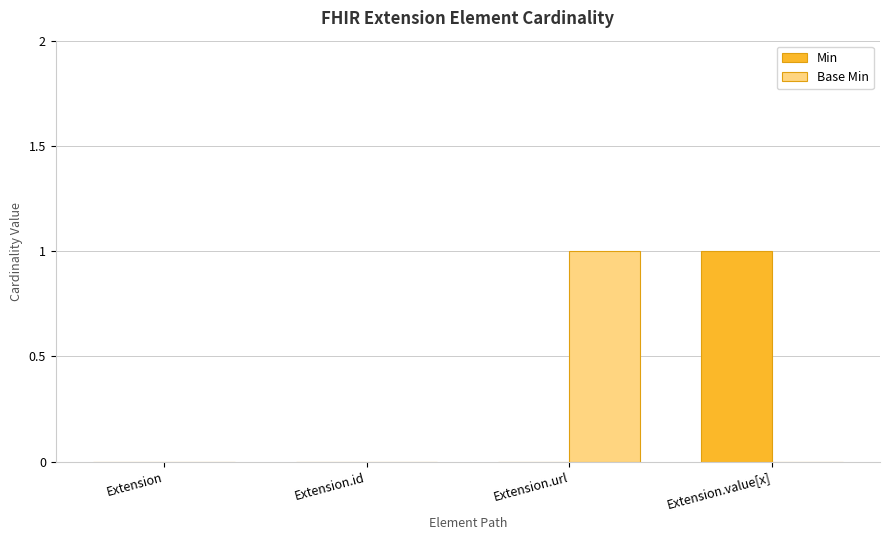

True or false: Base Min has a value of -1 at Extension.value[x].

False